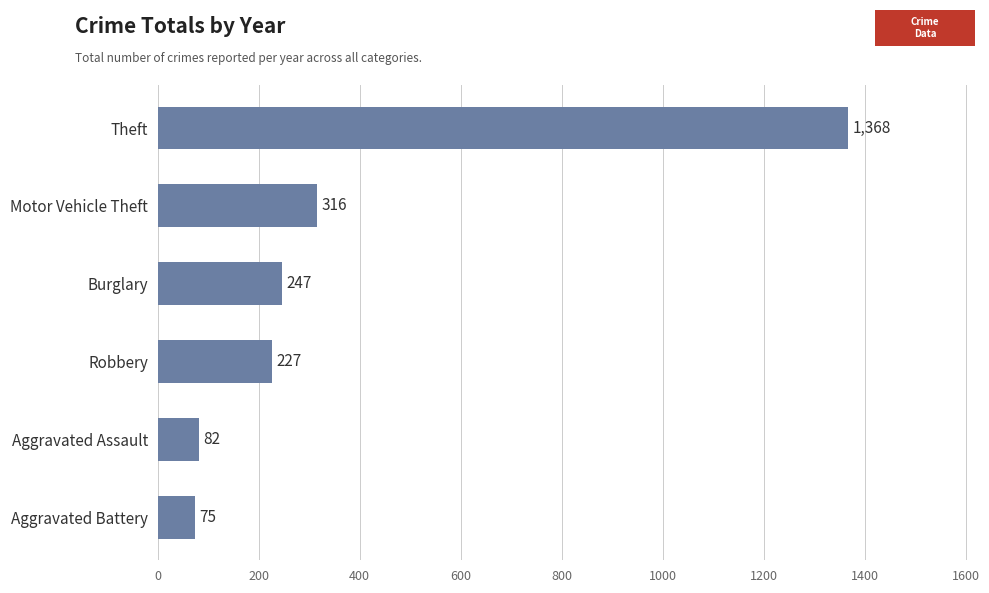

Reading top to bottom, extract all data points from this chart.

1368	316	247	227	82	75